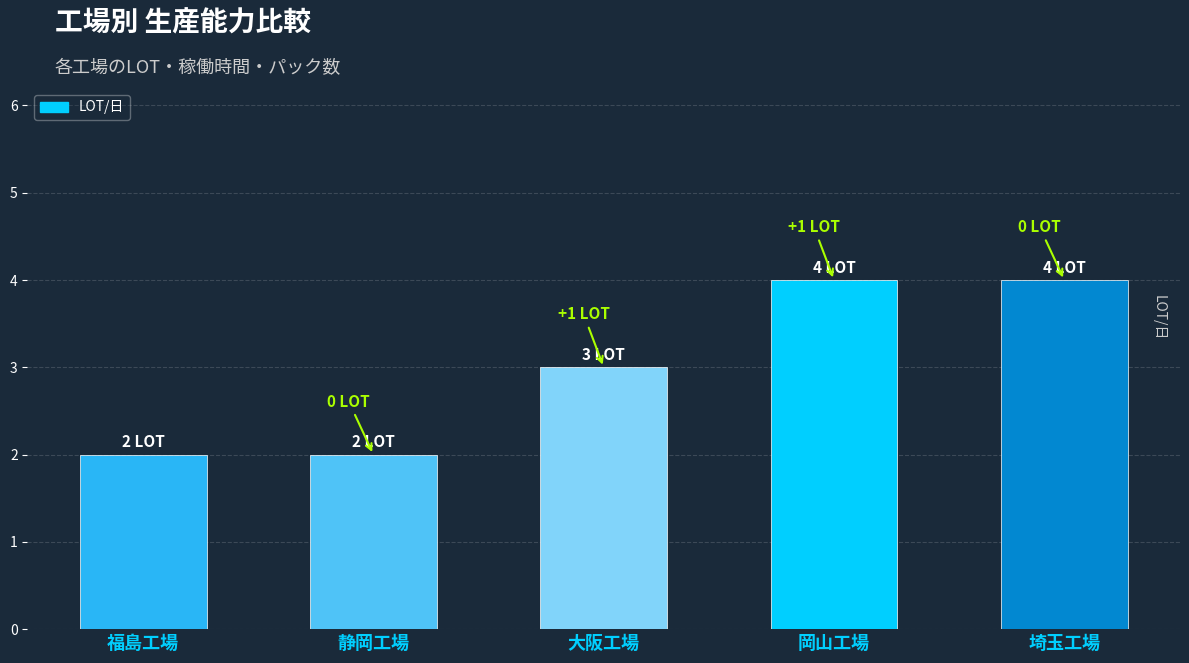

What is the difference between the values at 静岡工場 and 大阪工場?

1